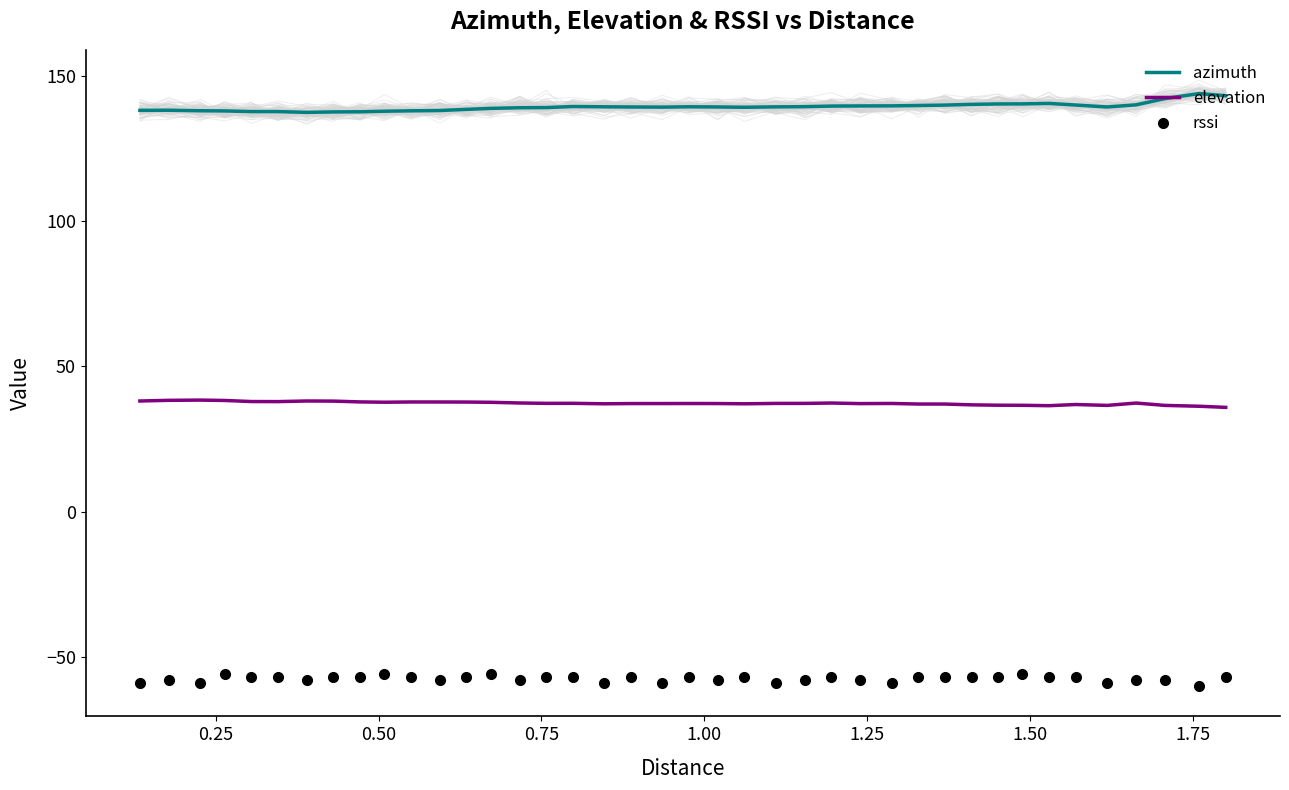

Reading right to left, list all the values displayed in this chart.

azimuth: 143.2	143.9	142.2	140.0	139.3	140.0	140.5	140.4	140.3	140.2	139.9	139.8	139.7	139.7	139.6	139.4	139.3	139.2	139.3	139.4	139.2	139.3	139.4	139.5	139.1	139.0	138.8	138.5	138.1	138.0	137.8	137.6	137.6	137.4	137.7	137.7	137.9	138.0	138.2	138.1
elevation: 35.9	36.3	36.6	37.4	36.6	36.9	36.5	36.6	36.7	36.8	37.1	37.1	37.3	37.2	37.4	37.3	37.3	37.2	37.2	37.2	37.2	37.2	37.2	37.3	37.3	37.4	37.7	37.8	37.8	37.8	37.7	37.8	38.1	38.1	37.9	37.9	38.3	38.4	38.3	38.1
rssi: -57.0	-60.0	-58.0	-58.0	-59.0	-57.0	-57.0	-56.0	-57.0	-57.0	-57.0	-57.0	-59.0	-58.0	-57.0	-58.0	-59.0	-57.0	-58.0	-57.0	-59.0	-57.0	-59.0	-57.0	-57.0	-58.0	-56.0	-57.0	-58.0	-57.0	-56.0	-57.0	-57.0	-58.0	-57.0	-57.0	-56.0	-59.0	-58.0	-59.0